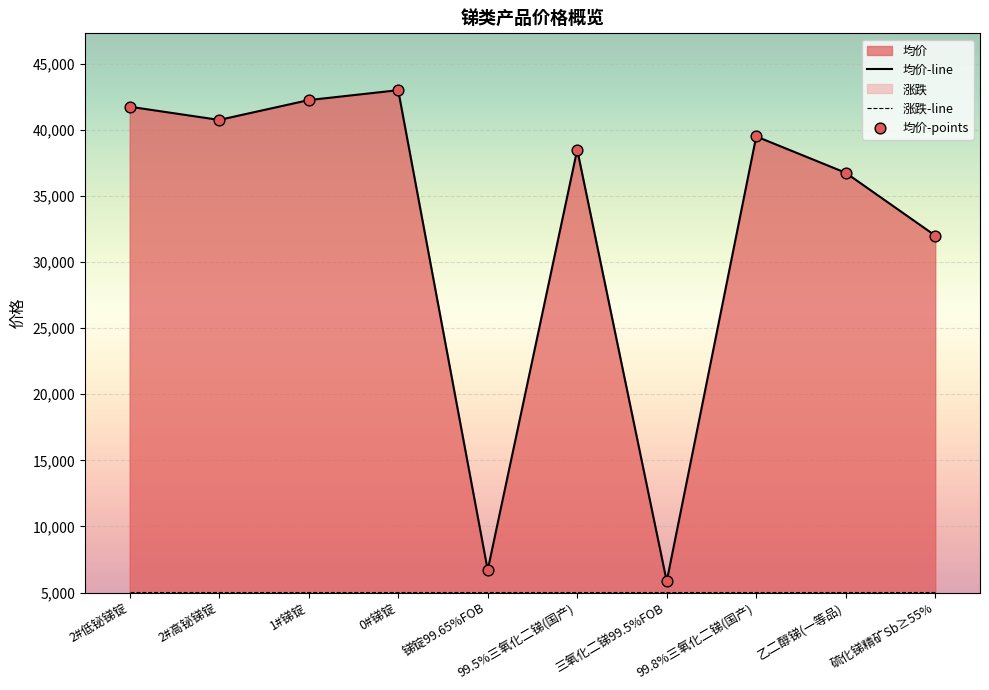

Which series reaches the minimum Y coordinate?

涨跌-line